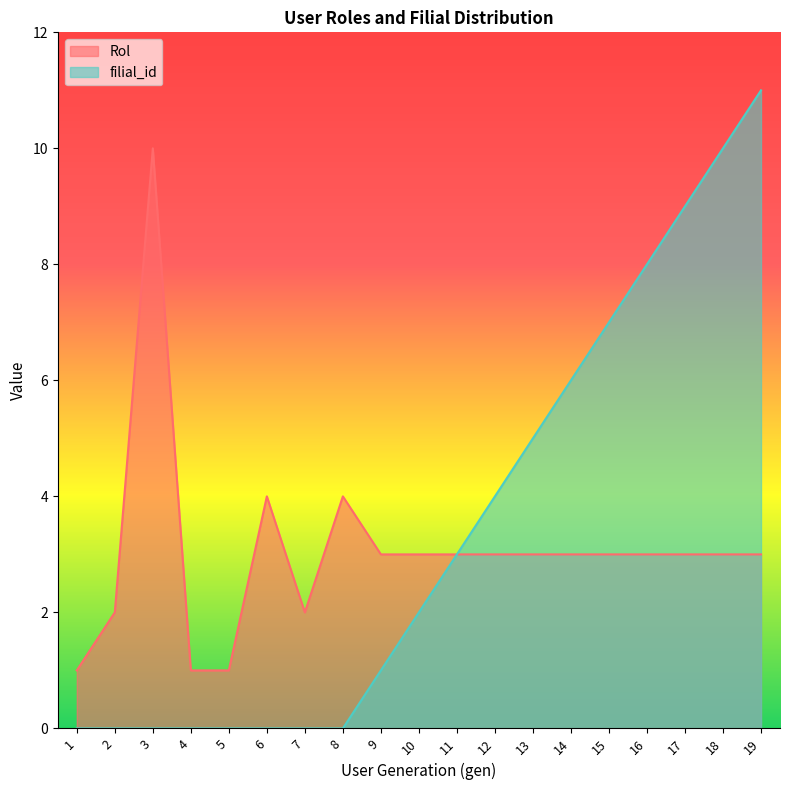

What is the greatest value displayed?

11